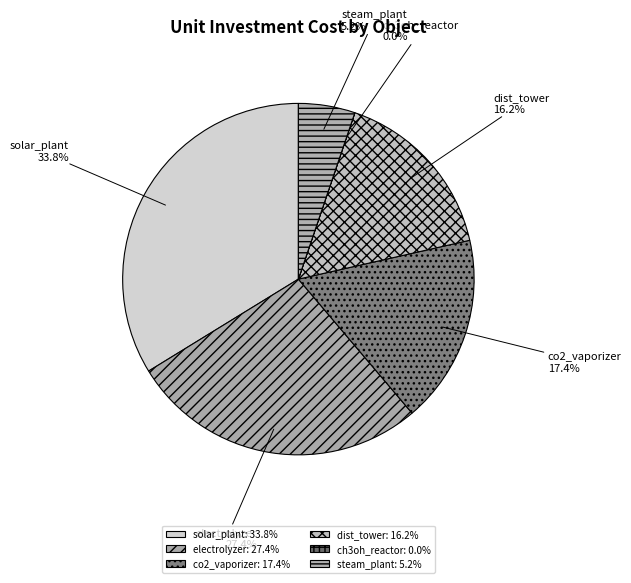

Which has a higher value, steam_plant or solar_plant?

solar_plant